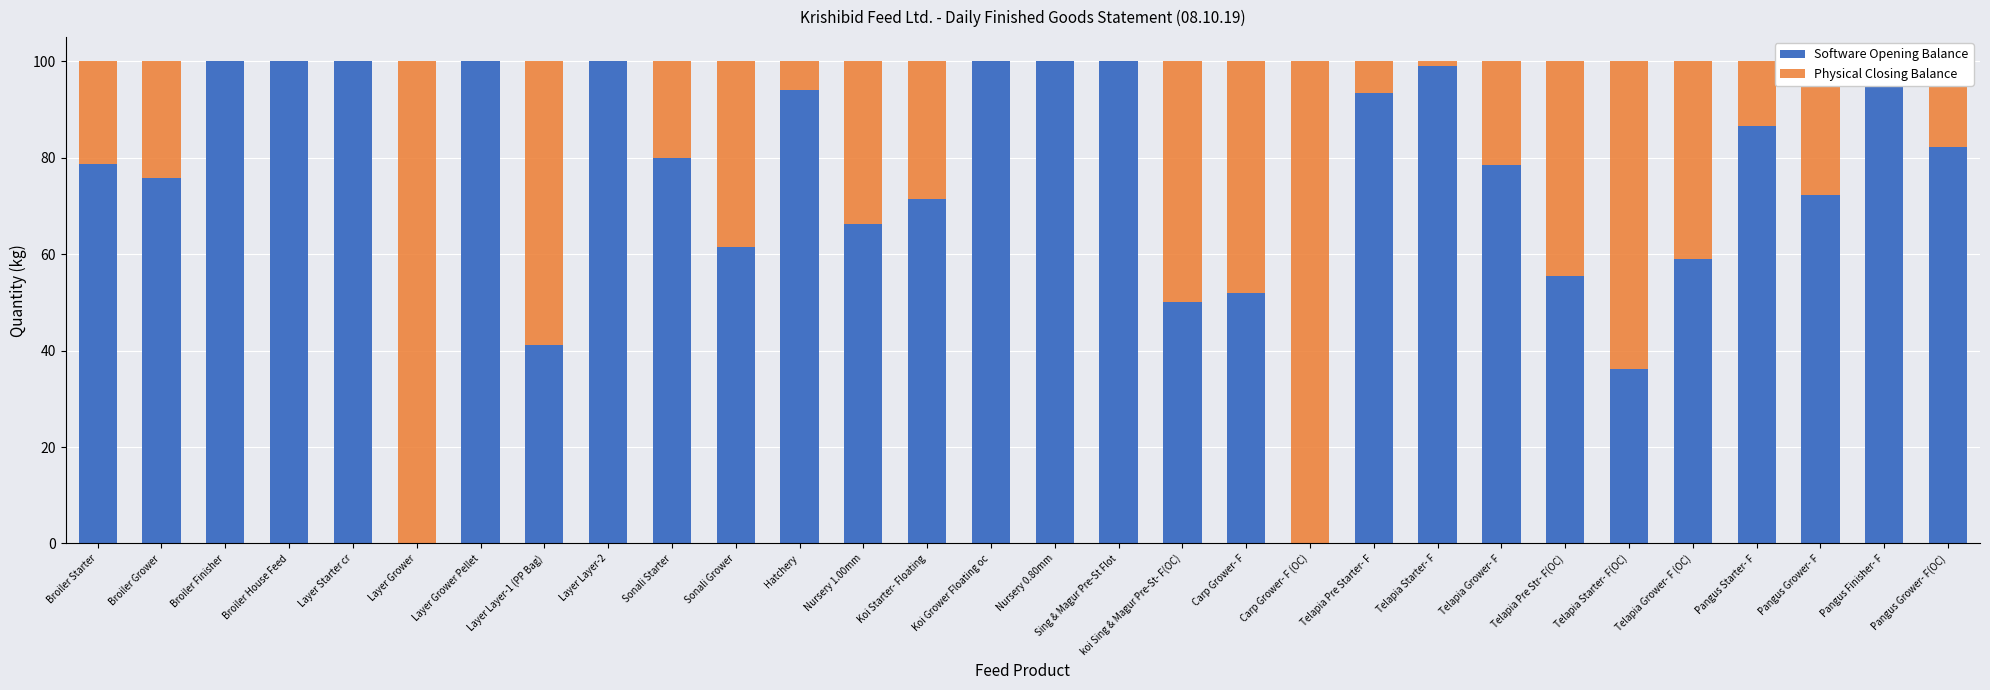

What position from the left is Telapia Pre Starter- F?

21